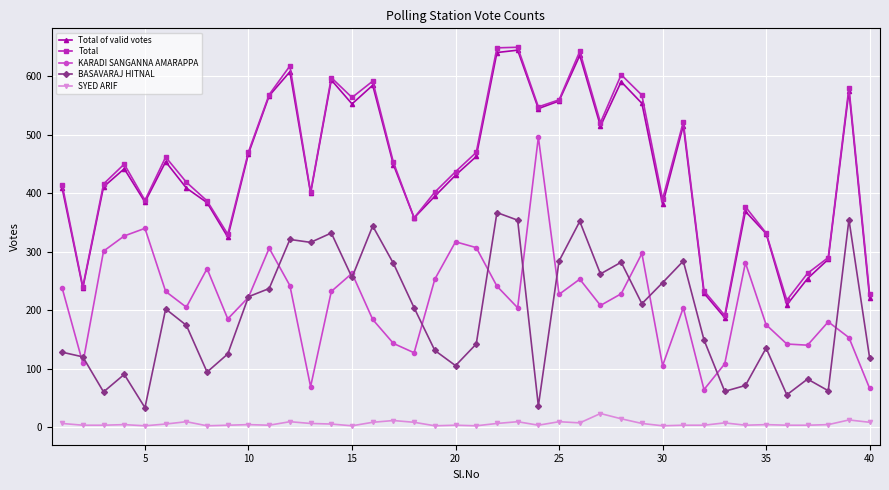

What is the highest value of the Total of valid votes series?

645